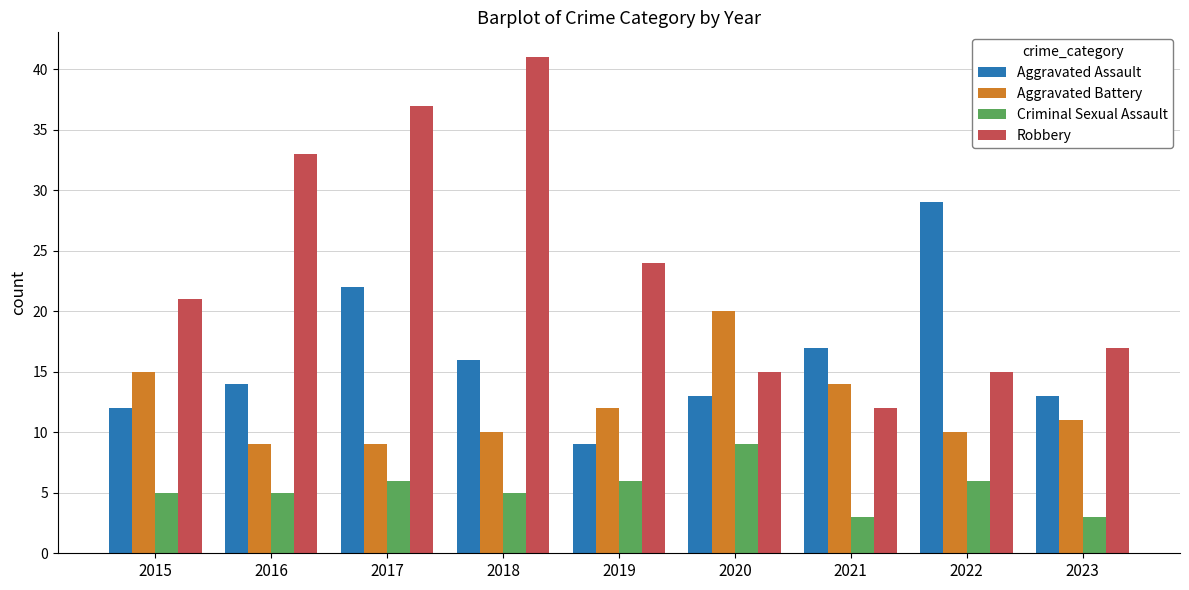

Which series has the widest spread of values?

Robbery